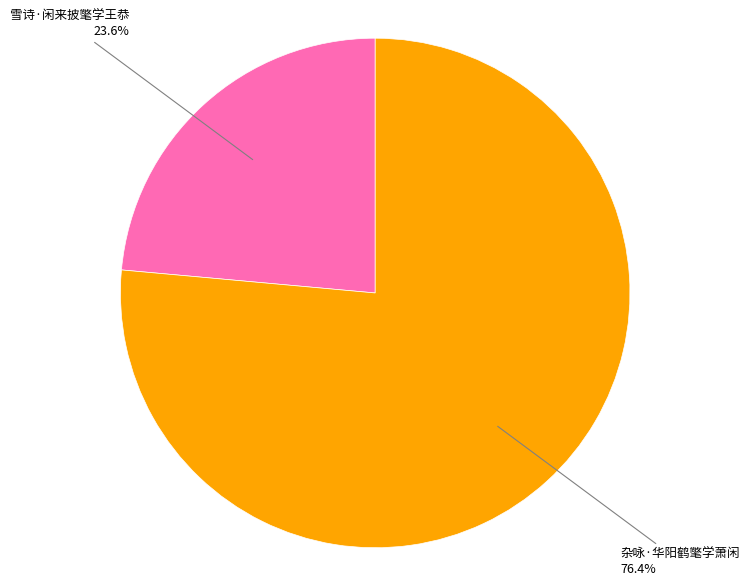

To the nearest percent, what is the difference between the largest and smallest slice percentages?

53%